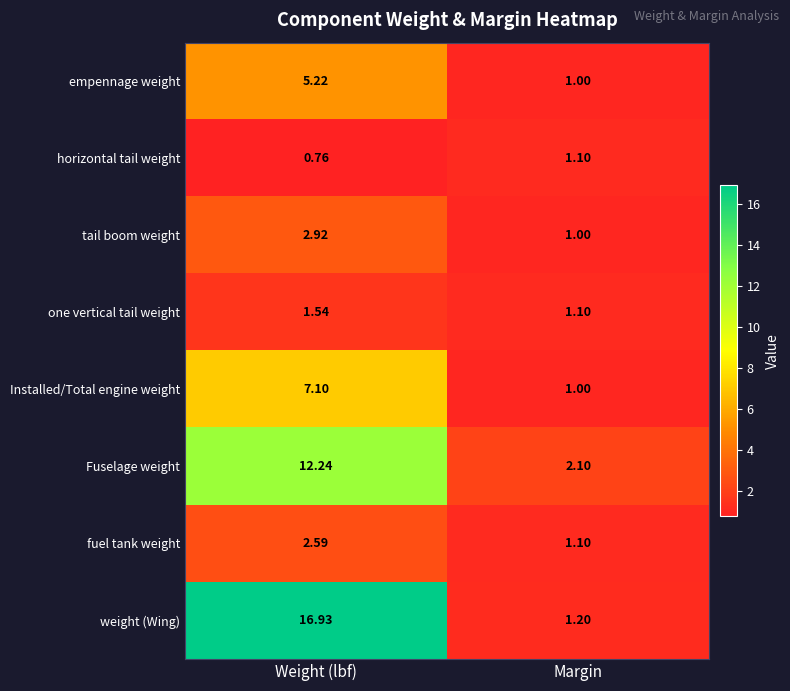

Which category has the lowest value in the weight (Wing) series?

Margin